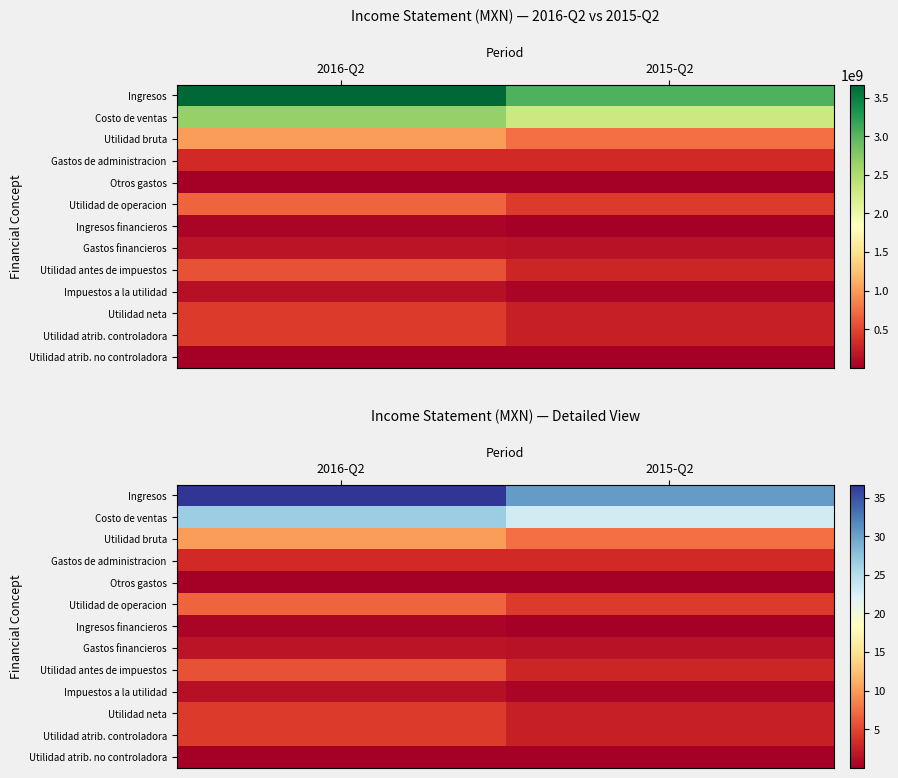

At which label does Impuestos a la utilidad reach its peak?

2016-Q2